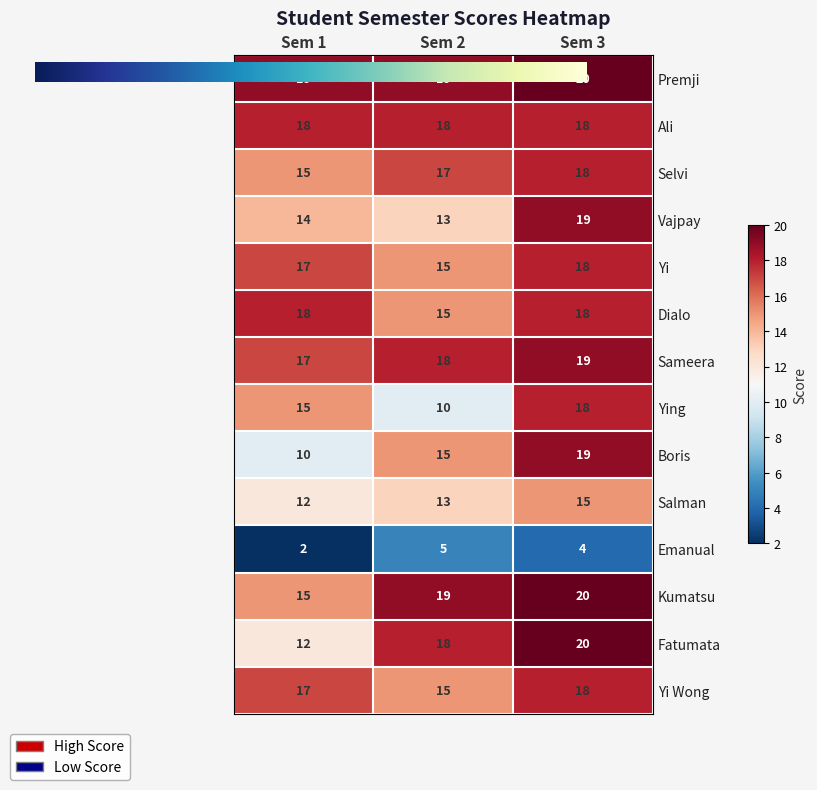

How many Boris values are between 10 and 19?

3